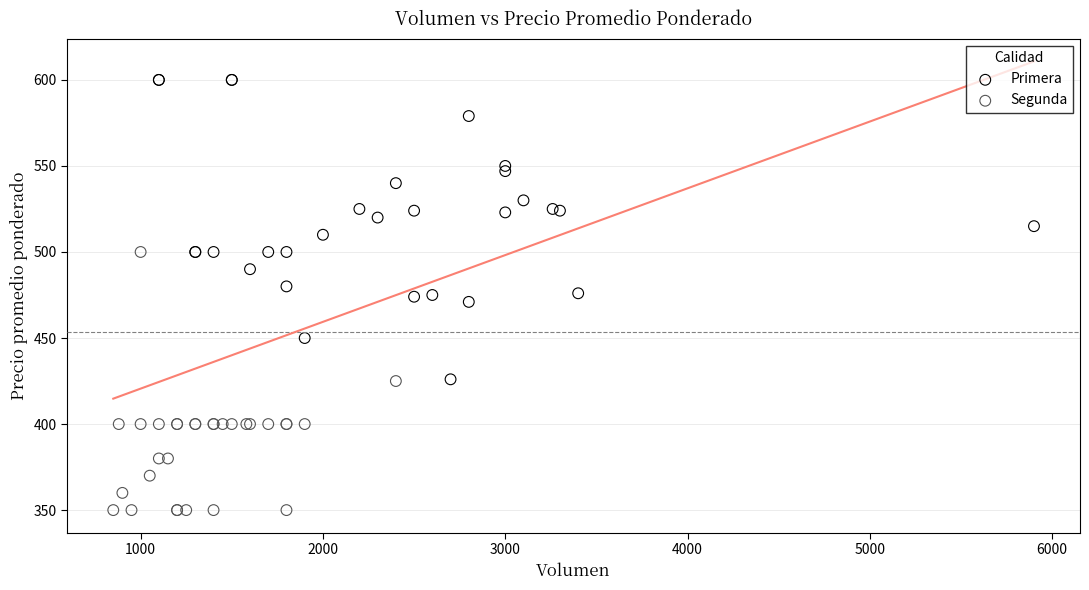

Which series has the widest spread of Y values?

Primera